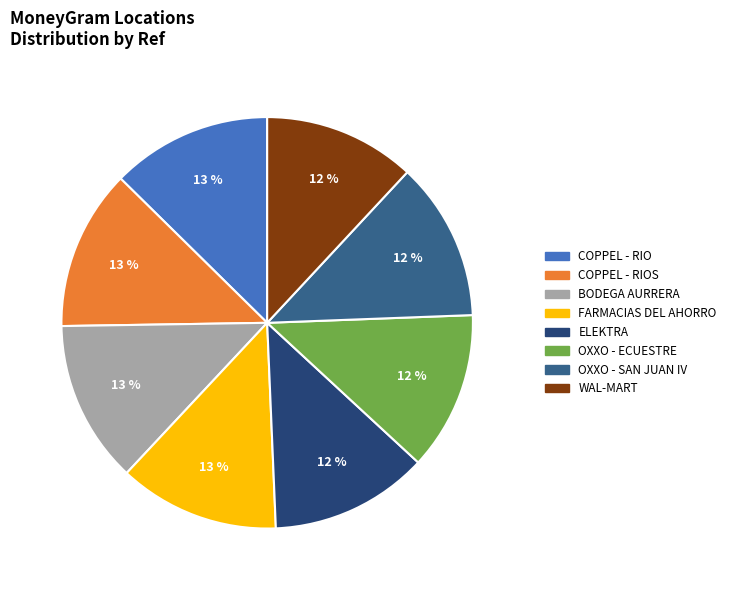

How many segments does this pie chart have?

8